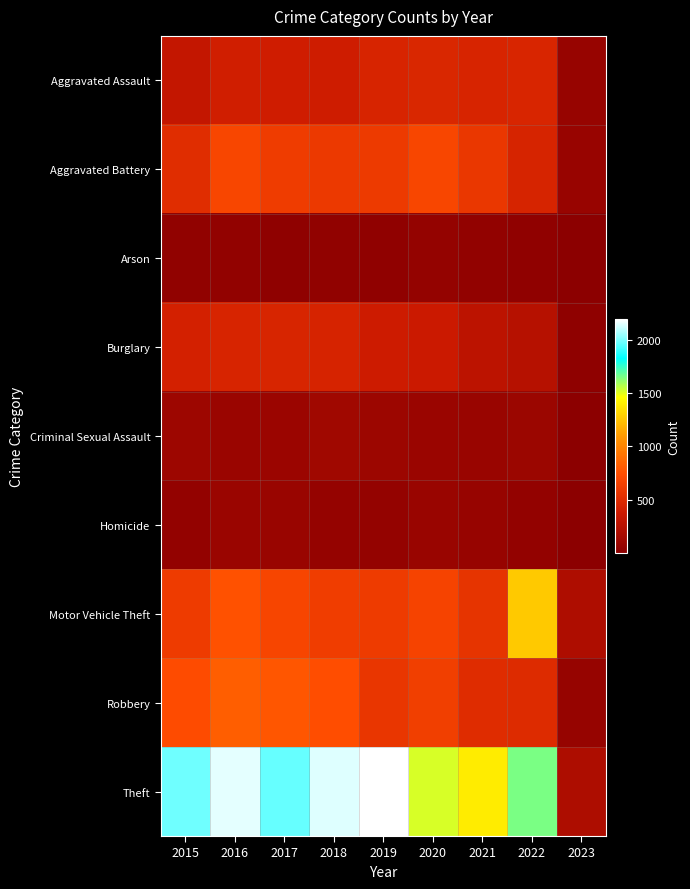

Which series has the largest range (max minus min)?

Theft